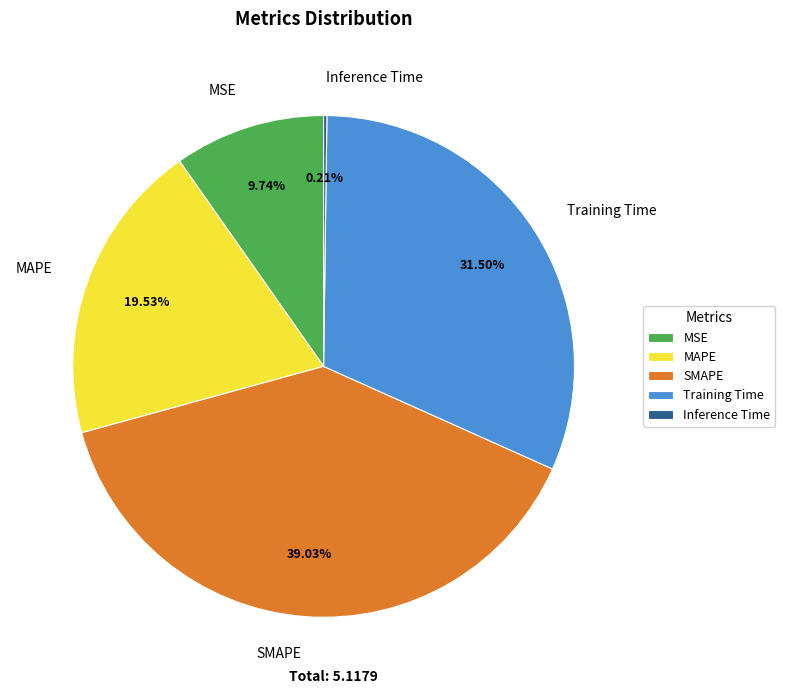

Which has a higher value, MSE or SMAPE?

SMAPE